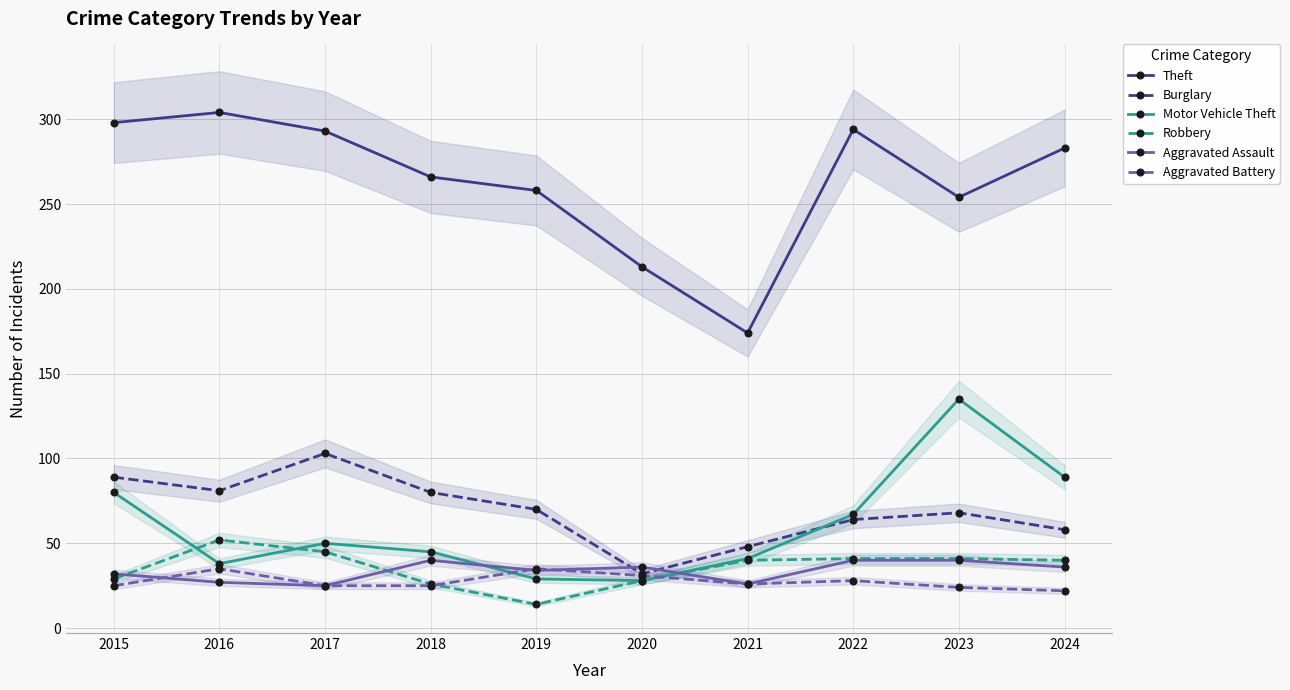

Between 2016 and 2020, which is larger?

2016